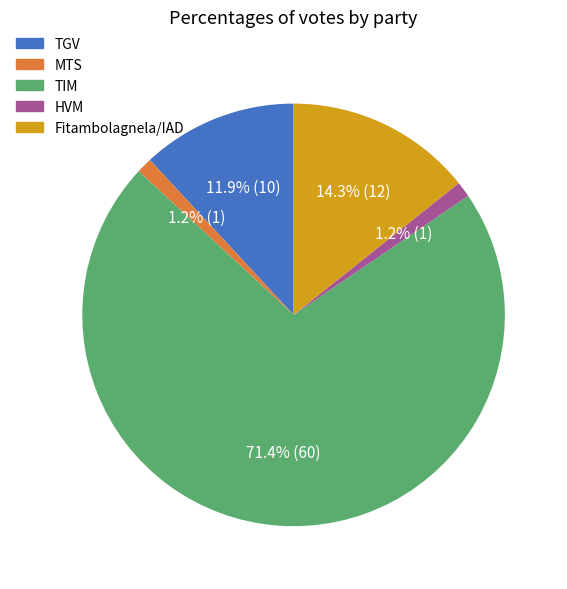

Is there a majority slice in this chart?

Yes